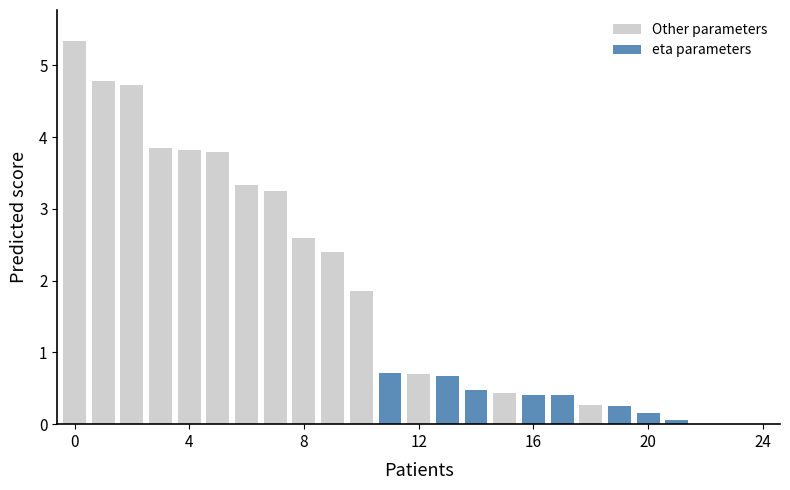

The Other parameters series shows 5.3 at 0. True or false?

True